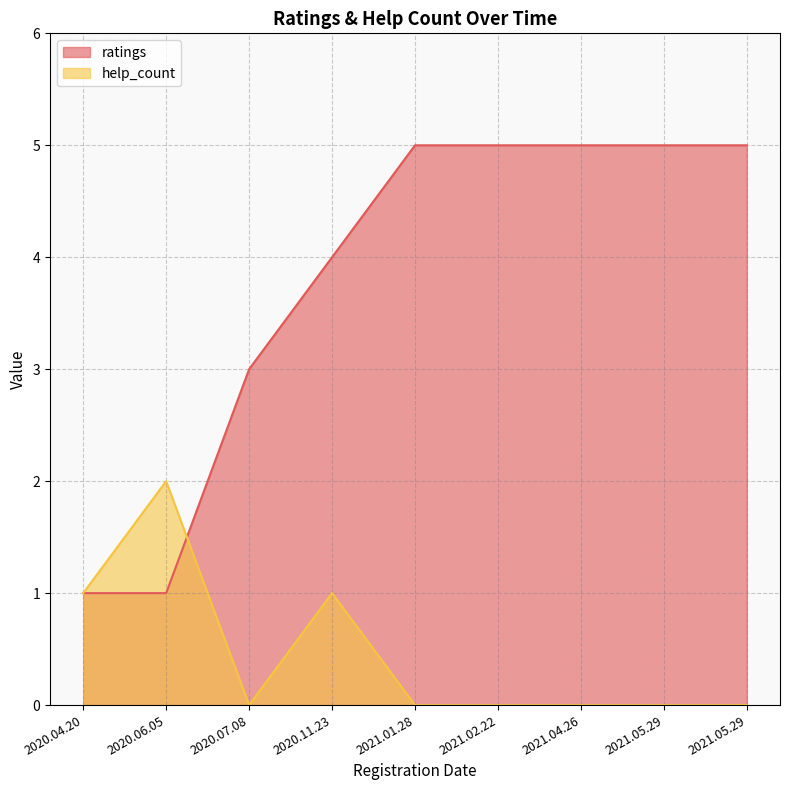

True or false: ratings has more than 0 points higher than both neighbors.

False